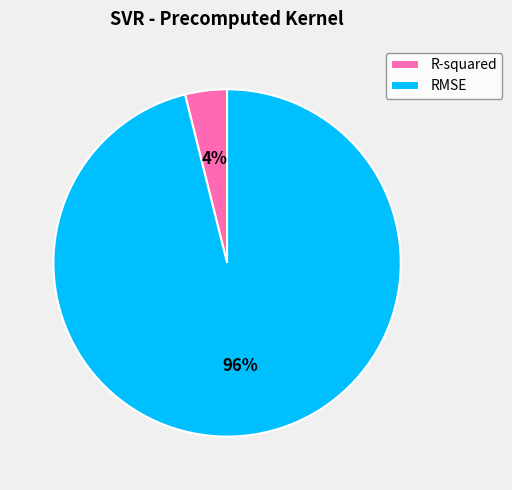

Which category accounts for the majority?

RMSE